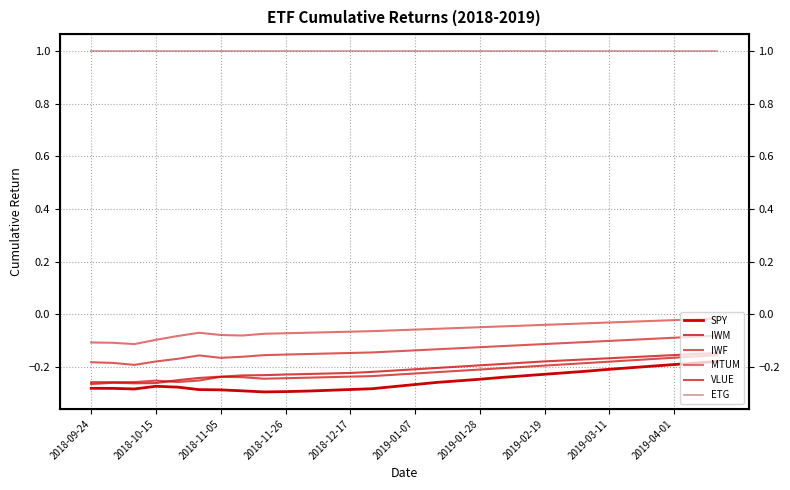

How many data points does each series have?

30